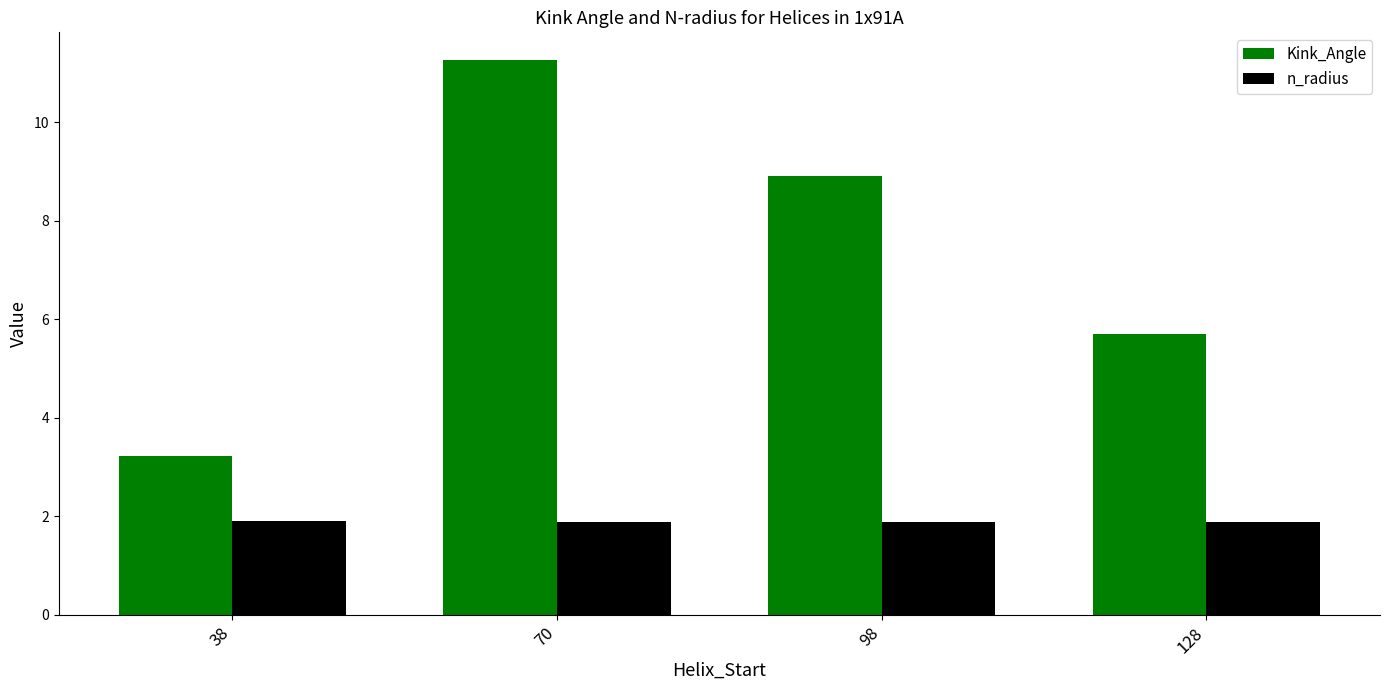

Between 38 and 98, which series saw the biggest shift?

Kink_Angle